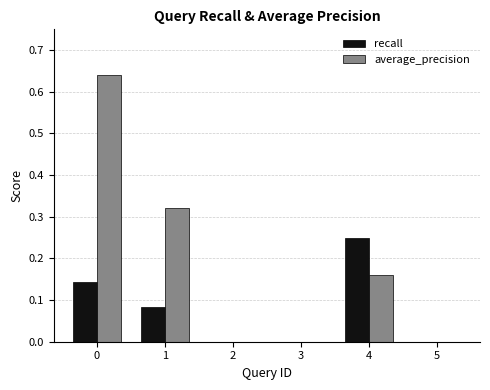

Is it true that recall equals 0.1 at 2?

False